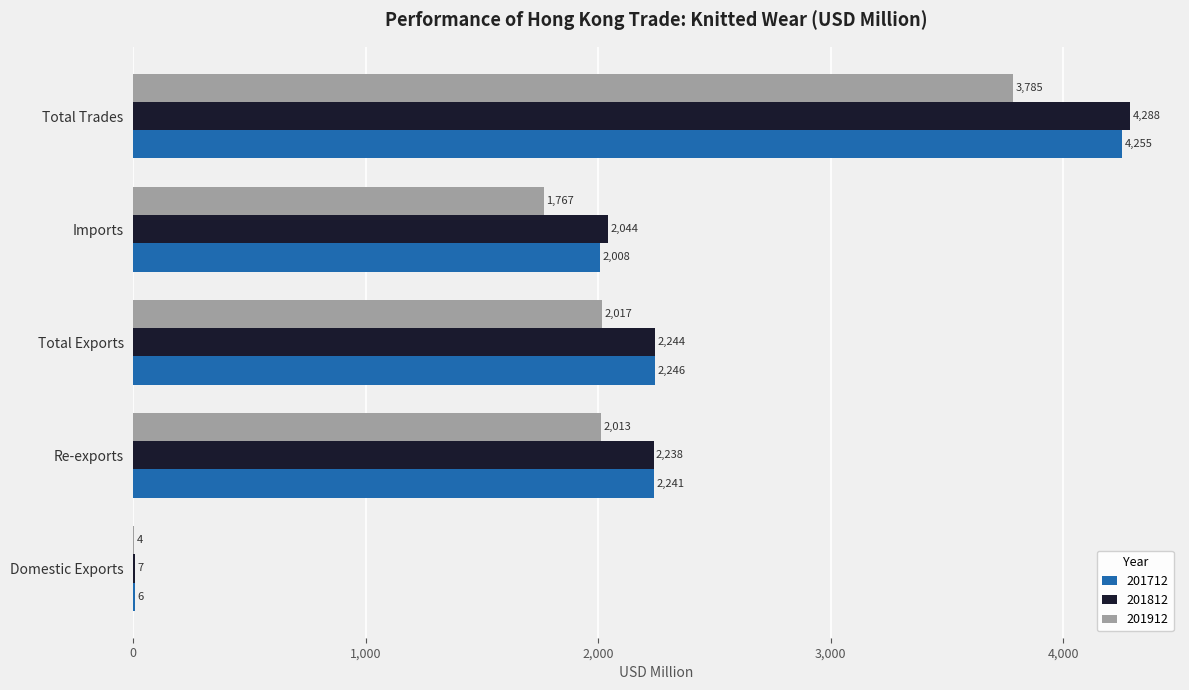

What is the maximum value for 201712?

4254.5